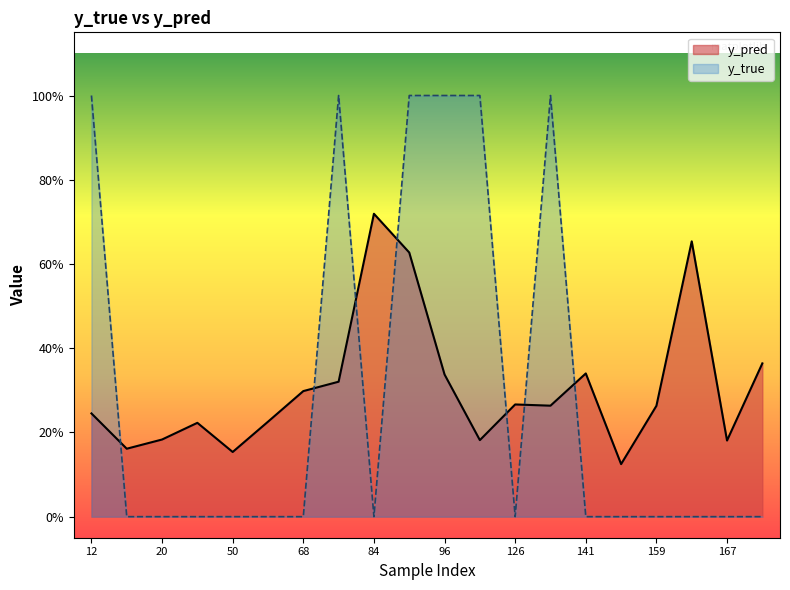

True or false: y_true and y_pred intersect in this chart.

True